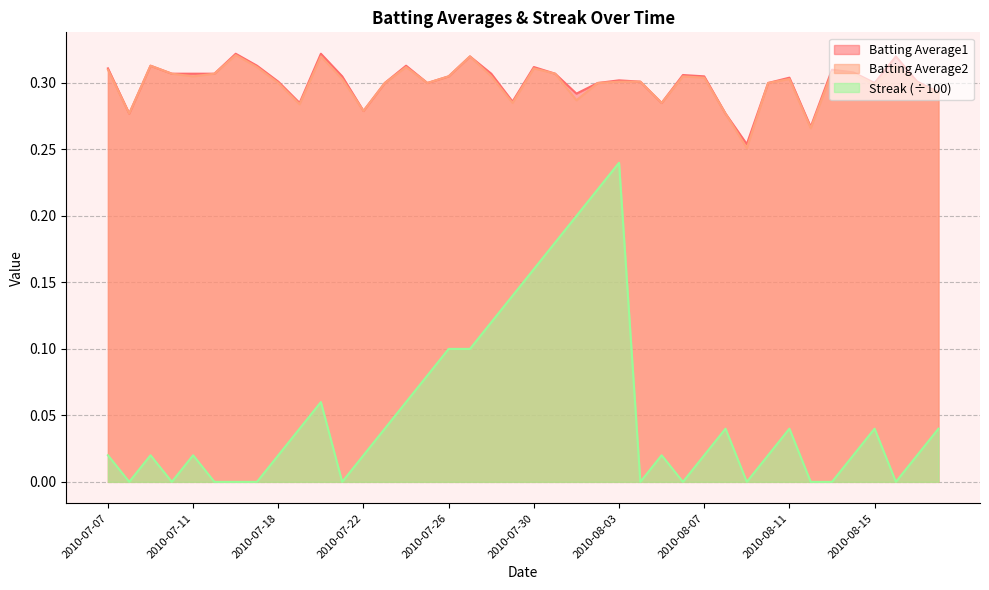

Which category has the lowest value across all series?

2010-07-08